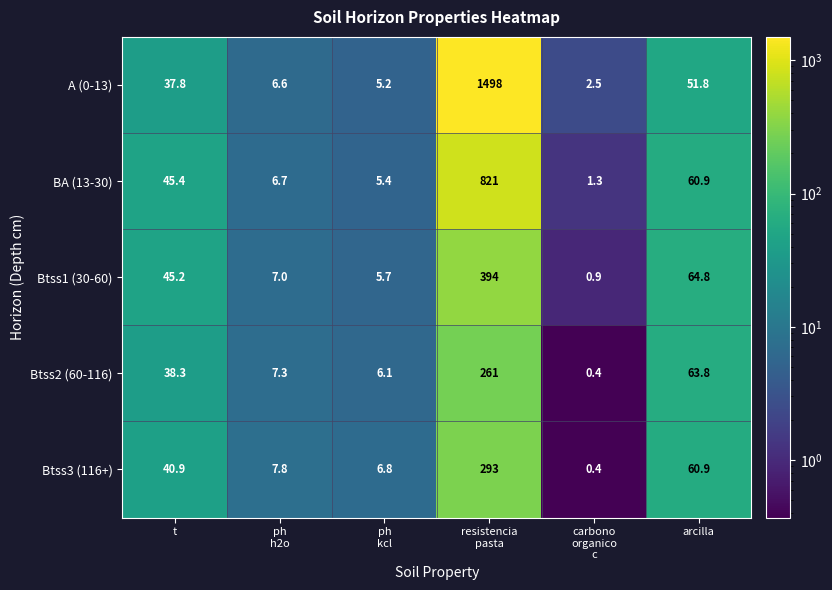

Between ph
h2o and resistencia
pasta, which series saw the biggest shift?

A (0-13)